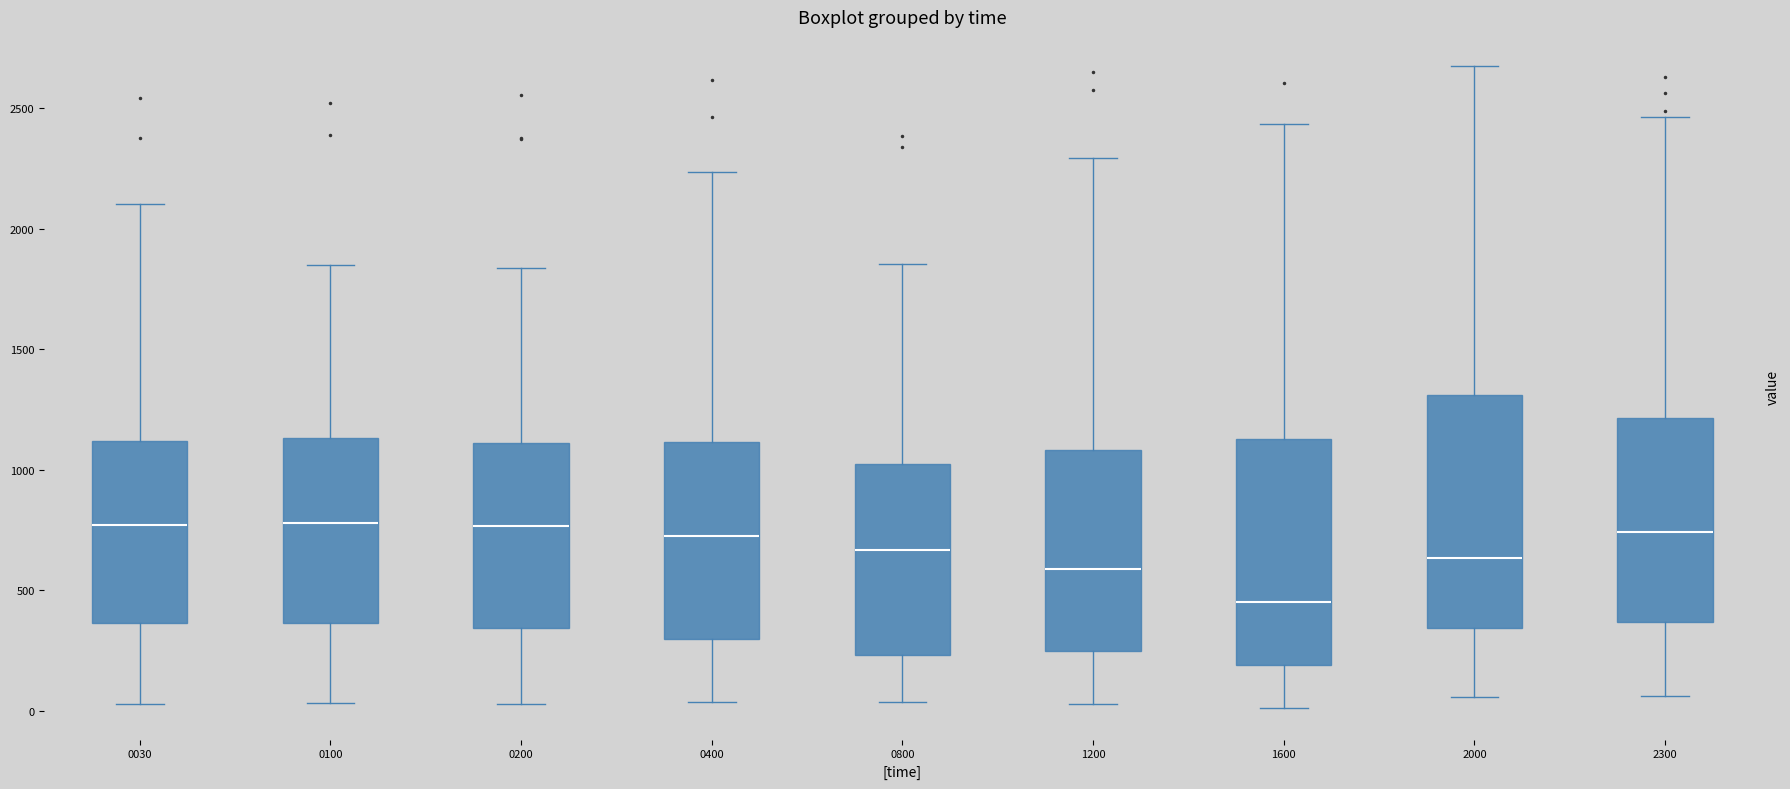

Reading left to right, transcribe this box plot: for each box, give where its median line is, the range the box spans, and where its two whiskers end, as read against the y-axis. The values are not printed on the chart, so give them approximately, as read against the axis.

0030: median 750, box 350 to 1100, whiskers 50 to 2100
0100: median 800, box 350 to 1150, whiskers 50 to 1850
0200: median 750, box 350 to 1100, whiskers 50 to 1850
0400: median 750, box 300 to 1100, whiskers 50 to 2250
0800: median 650, box 250 to 1000, whiskers 50 to 1850
1200: median 600, box 250 to 1100, whiskers 50 to 2300
1600: median 450, box 200 to 1150, whiskers 0 to 2450
2000: median 650, box 350 to 1300, whiskers 50 to 2650
2300: median 750, box 350 to 1200, whiskers 50 to 2450